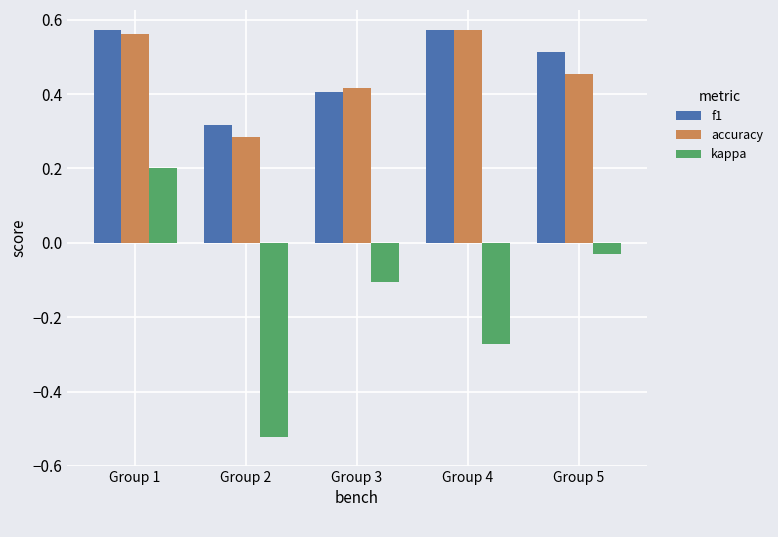

Is it true that kappa equals 0.2 at Group 1?

True